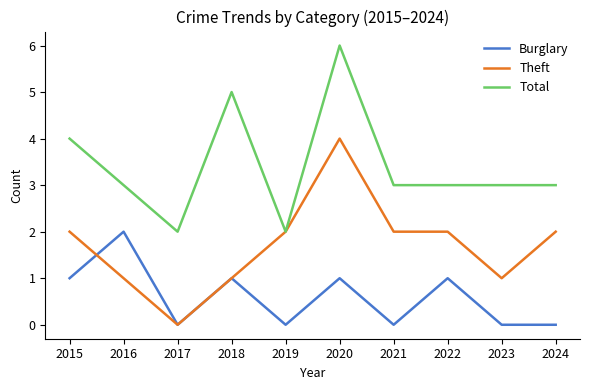

True or false: Total and Burglary cross at least once.

False